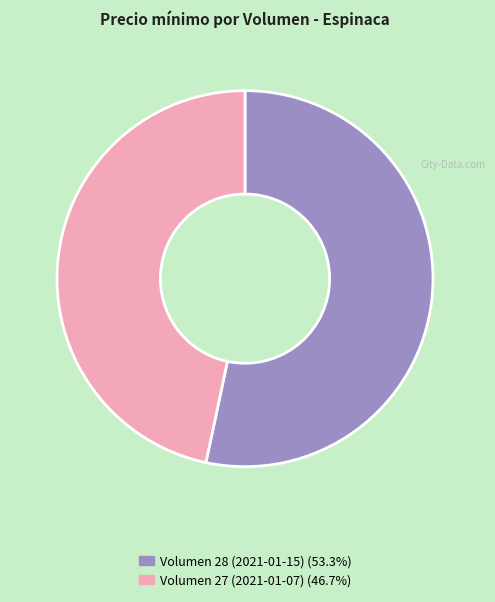

Approximately how many times larger is the value at Volumen 28 (2021-01-15) (53.3%) compared to Volumen 27 (2021-01-07) (46.7%)?

1.1